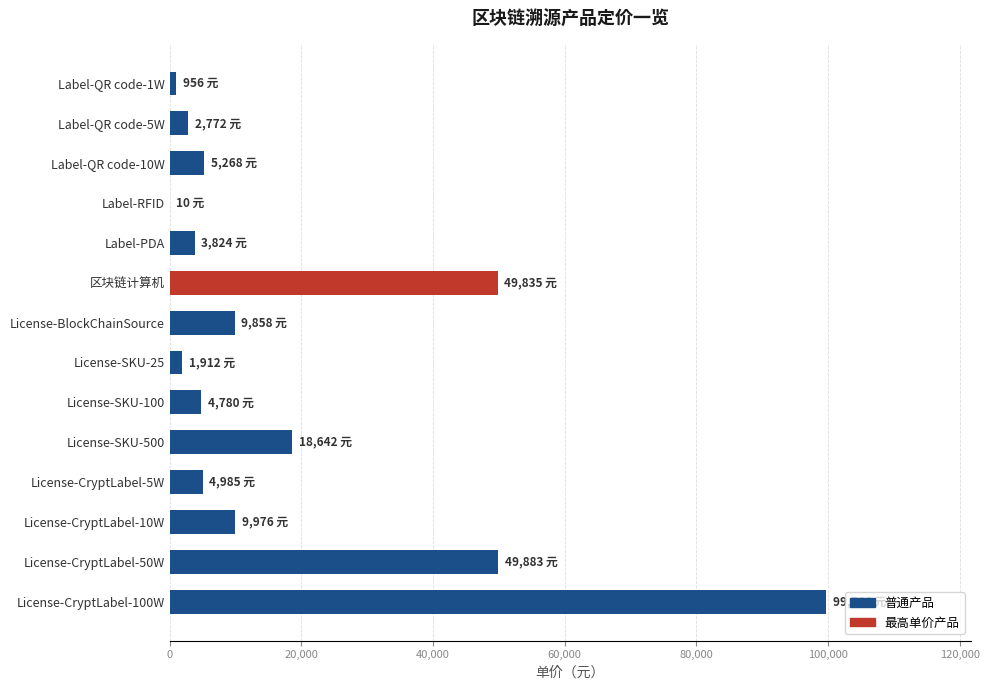

True or false: the data shows 66844.1 at 区块链计算机.

False